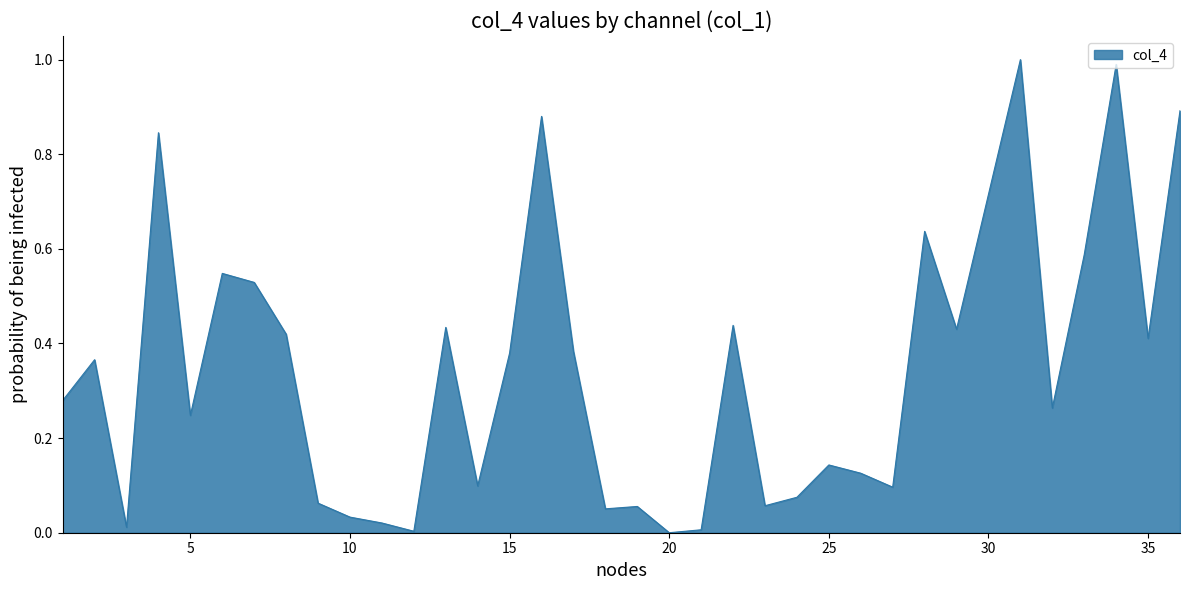

What is the difference between the maximum and minimum values?

1.0